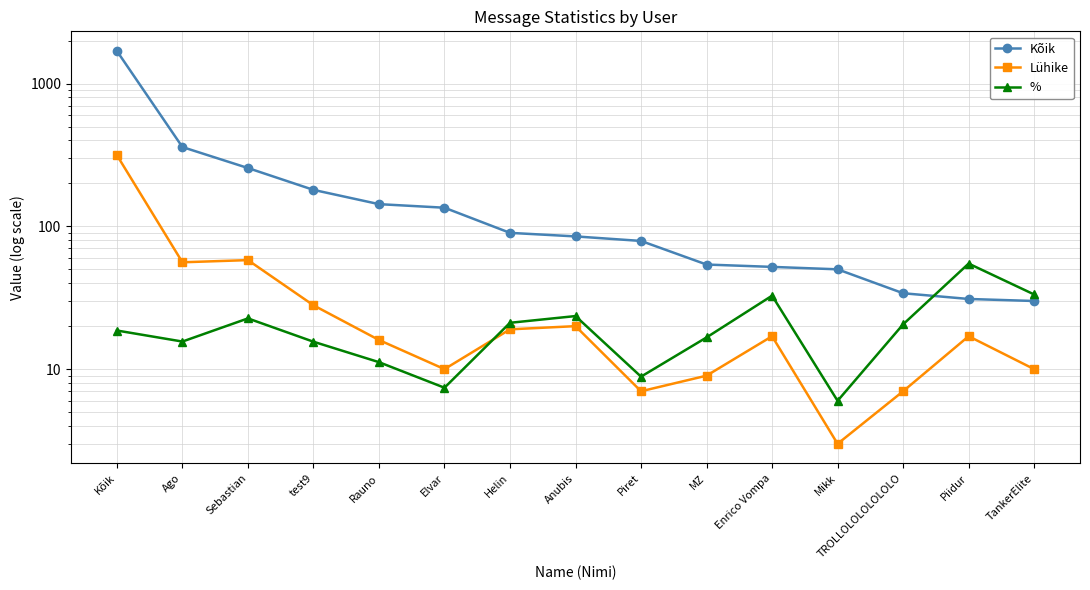

Where do Lühike and % first cross each other?

Elvar and Helin